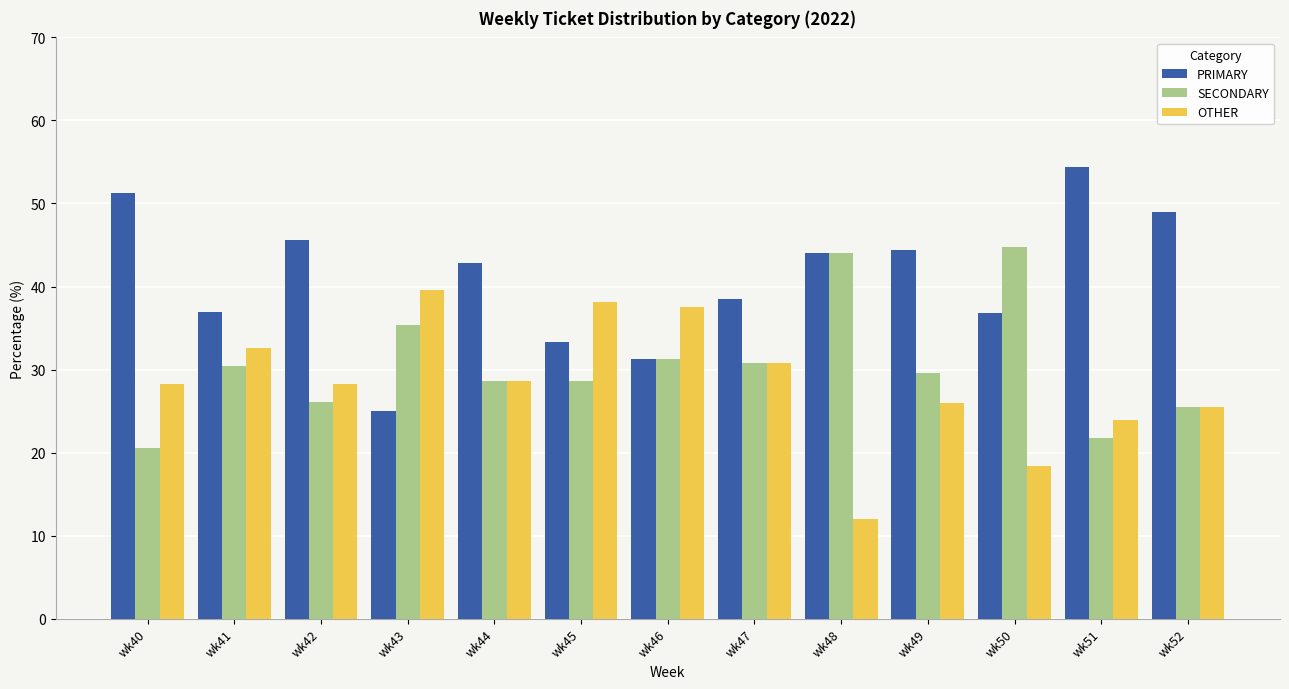

List the series in order of their overall mean, highest first.

PRIMARY, SECONDARY, OTHER